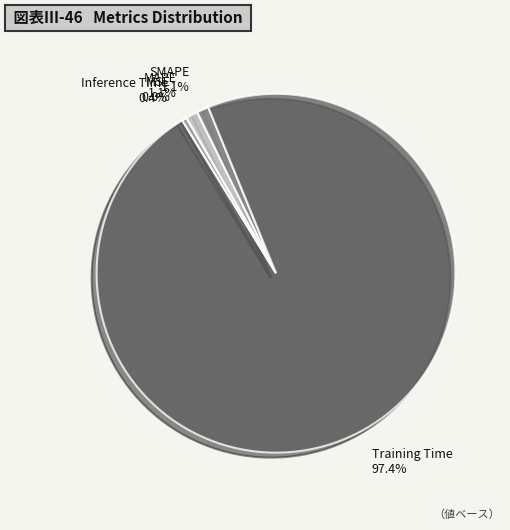

To the nearest percent, what percentage of the pie is Training Time?

97%